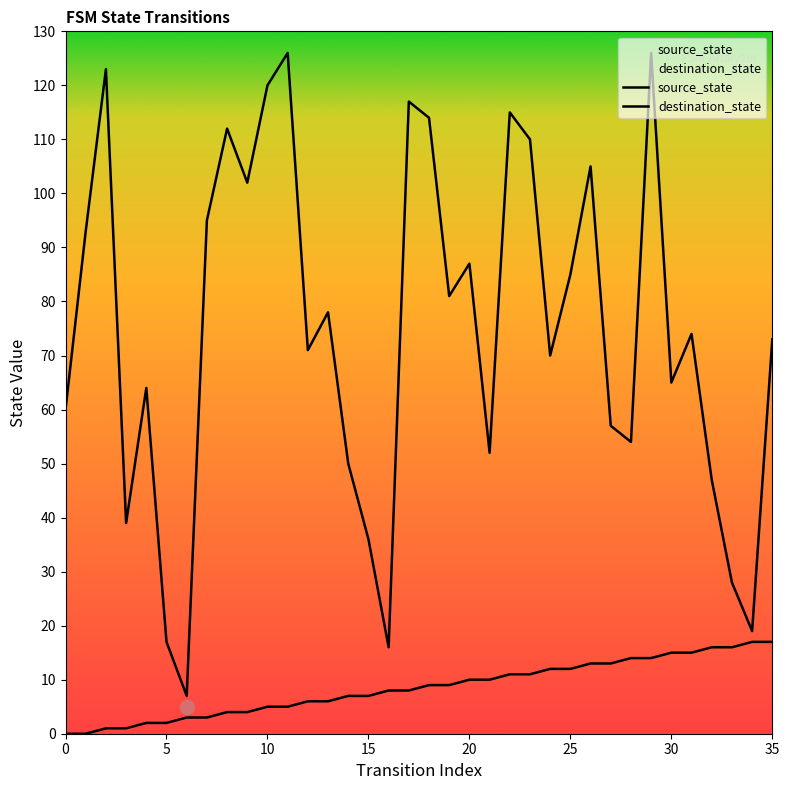

Reading left to right, list all the values displayed in this chart.

source_state: 0	0	1	1	2	2	3	3	4	4	5	5	6	6	7	7	8	8	9	9	10	10	11	11	12	12	13	13	14	14	15	15	16	16	17	17
destination_state: 60	93	123	39	64	17	7	95	112	102	120	126	71	78	50	36	16	117	114	81	87	52	115	110	70	85	105	57	54	126	65	74	47	28	19	73